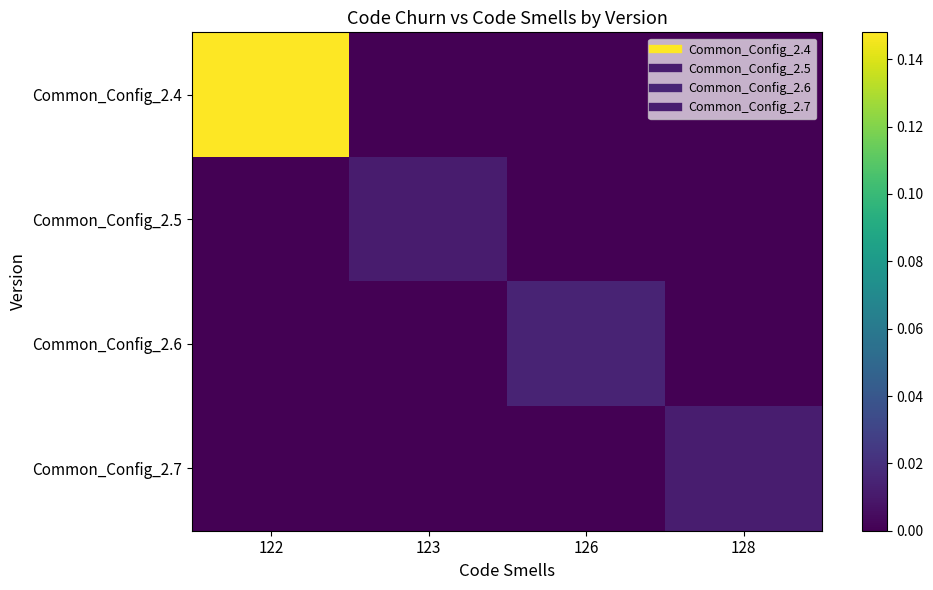

Reading left to right, list all the values displayed in this chart.

Common_Config_2.4: 122=0.1	123=0.0	126=0.0	128=0.0
Common_Config_2.5: 122=0.0	123=0.0	126=0.0	128=0.0
Common_Config_2.6: 122=0.0	123=0.0	126=0.0	128=0.0
Common_Config_2.7: 122=0.0	123=0.0	126=0.0	128=0.0